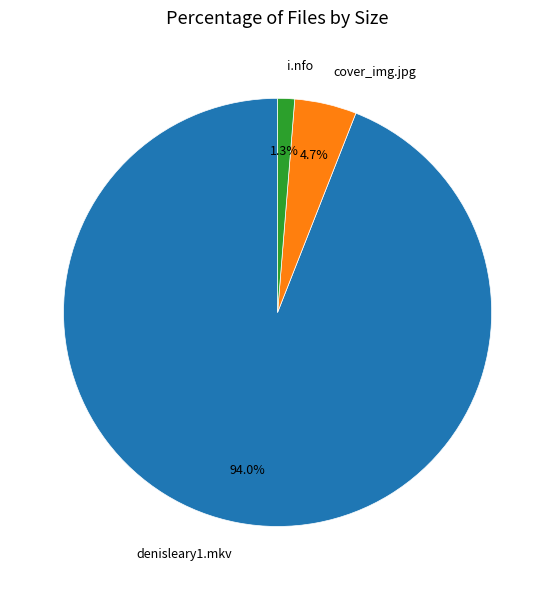

How many segments does this pie chart have?

3